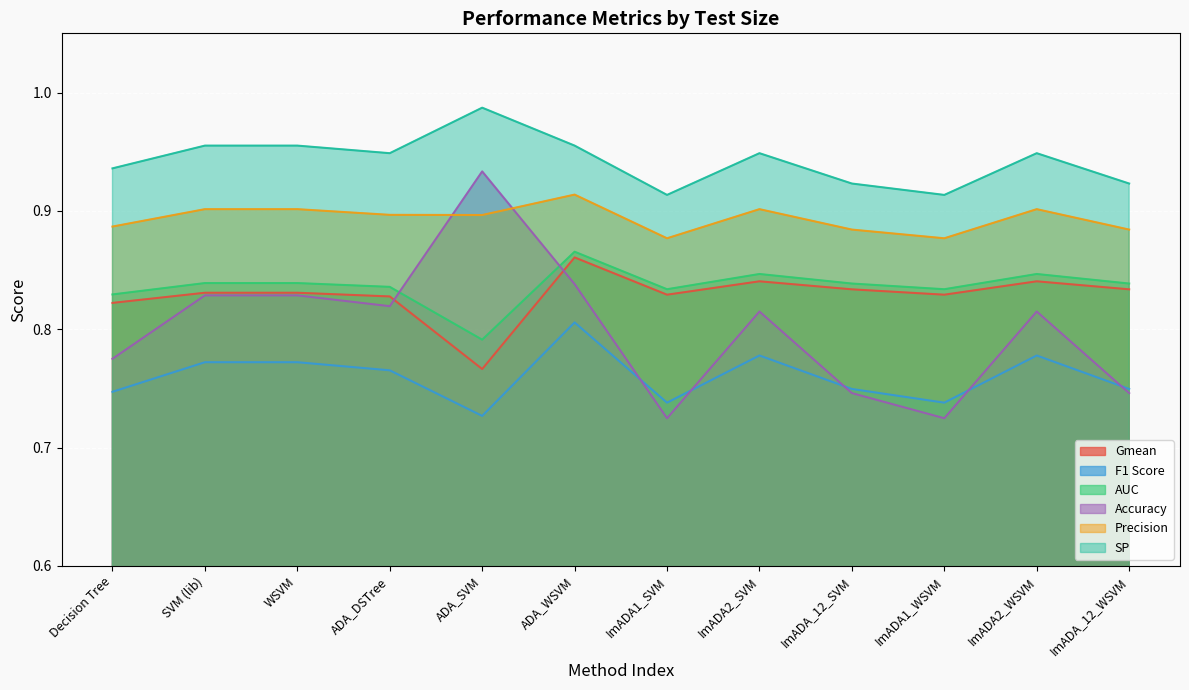

What position from the right is ImADA2_SVM?

5